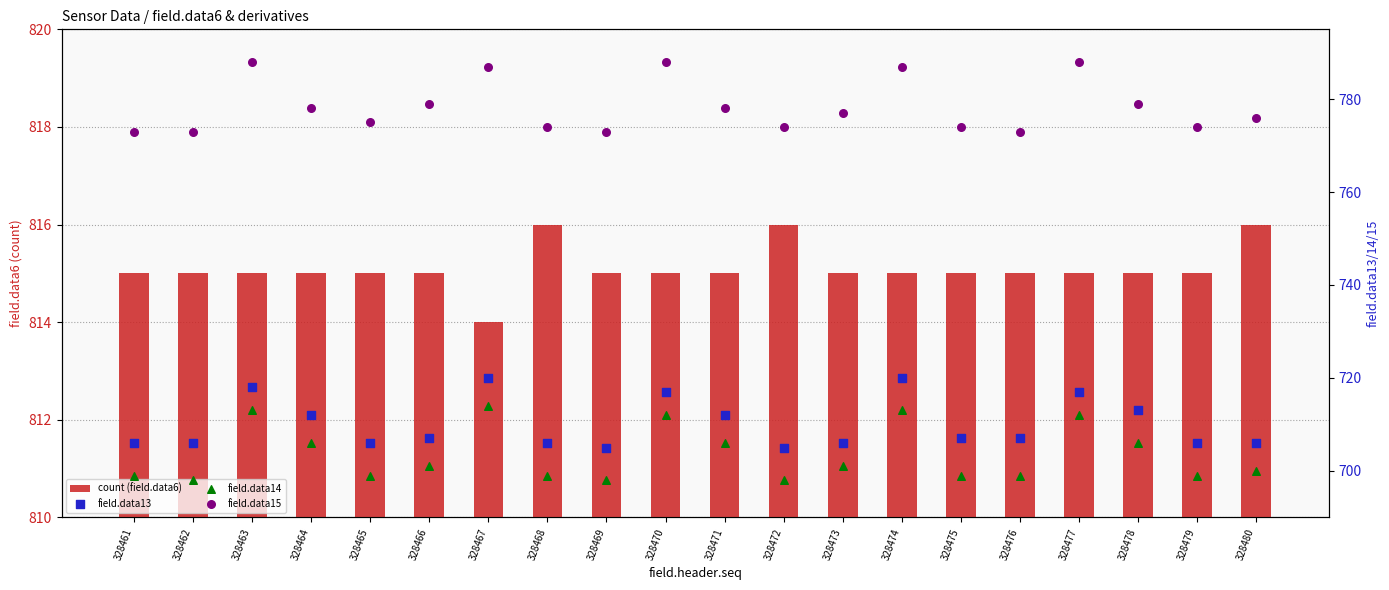

Is the value of field.data14 at 328468 greater than the value of field.data13 at 328466?

No